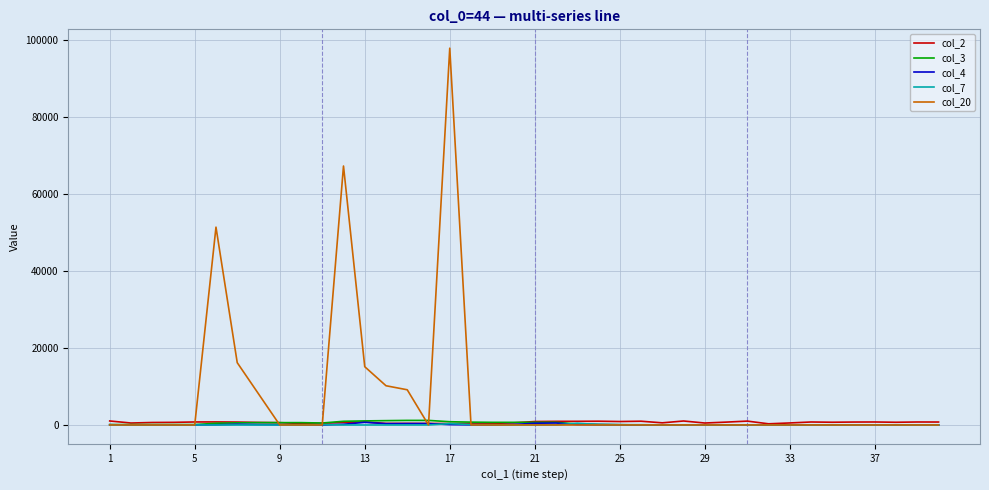

Does the chart have visible grid lines?

Yes